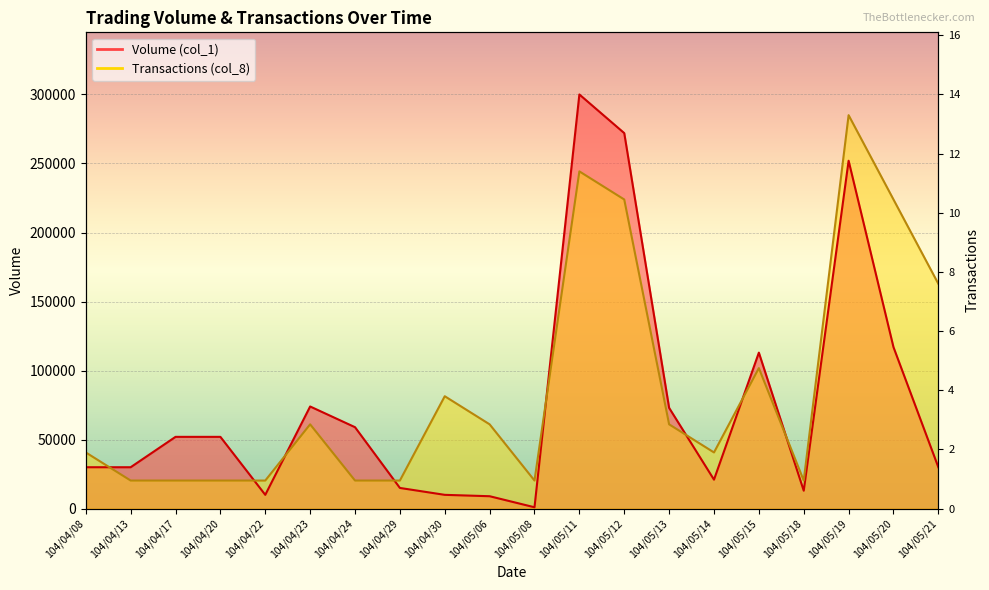

In Transactions (col_8), how many points are higher than both neighbors (excluding endpoints)?

5